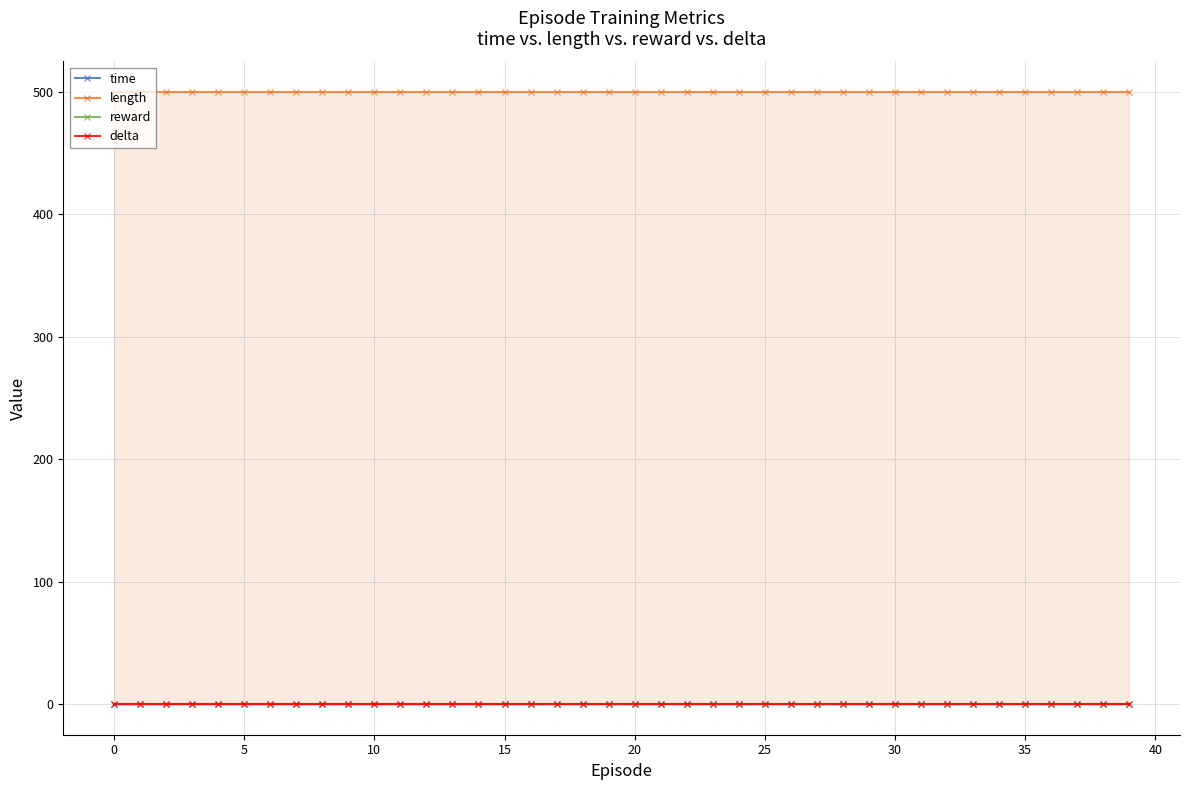

Count the number of categories in the chart.

40